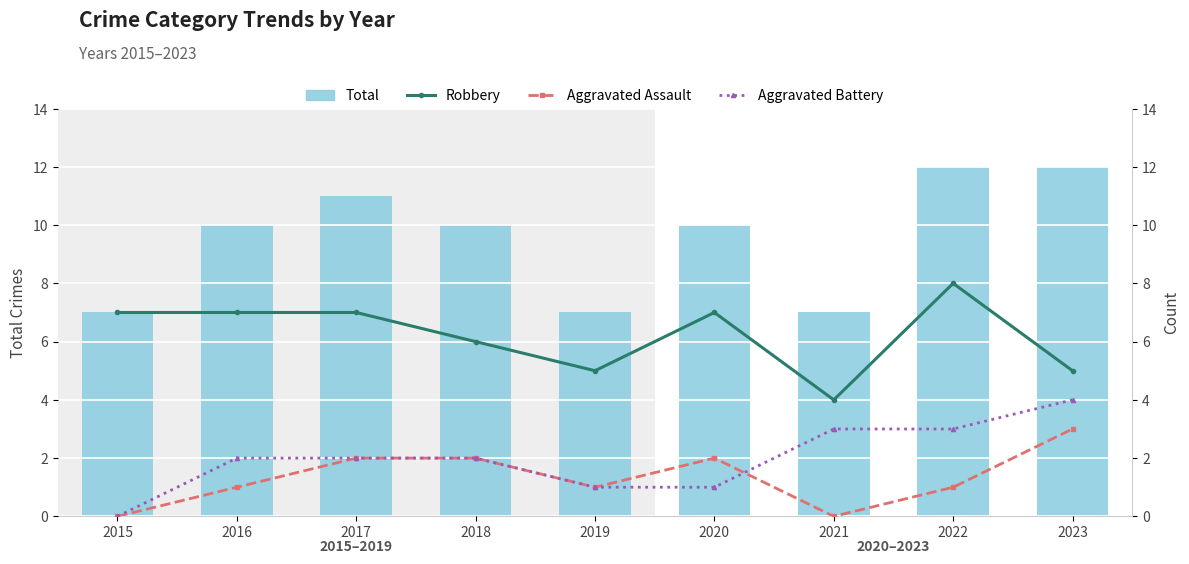

What is the value of the Total bar at the 3rd from the left?

11